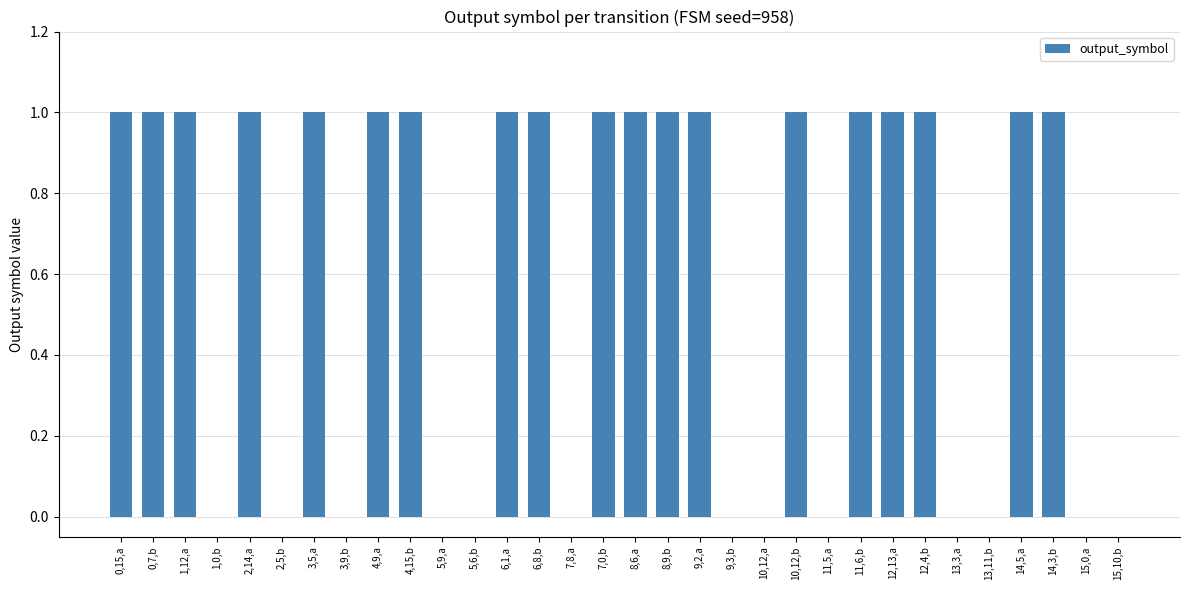

Which has a higher value, 13,11,b or 6,8,b?

6,8,b